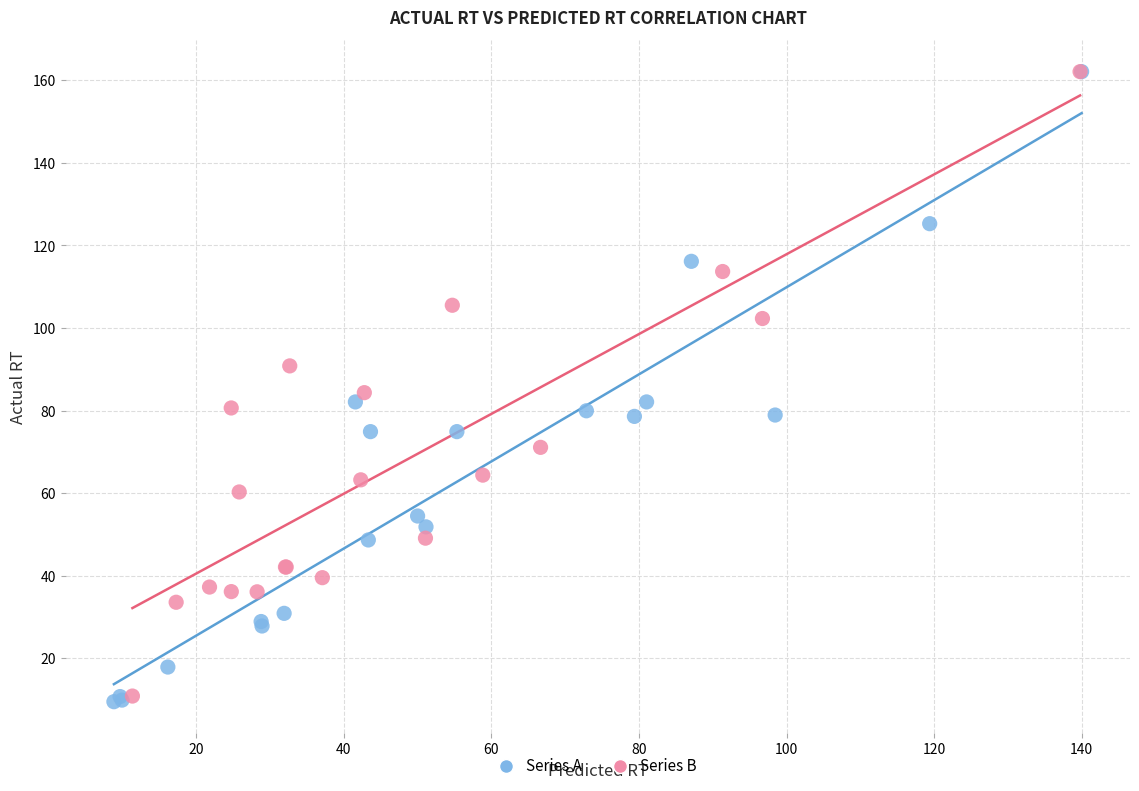

What are all the series names shown in the legend?

Series A, Series B